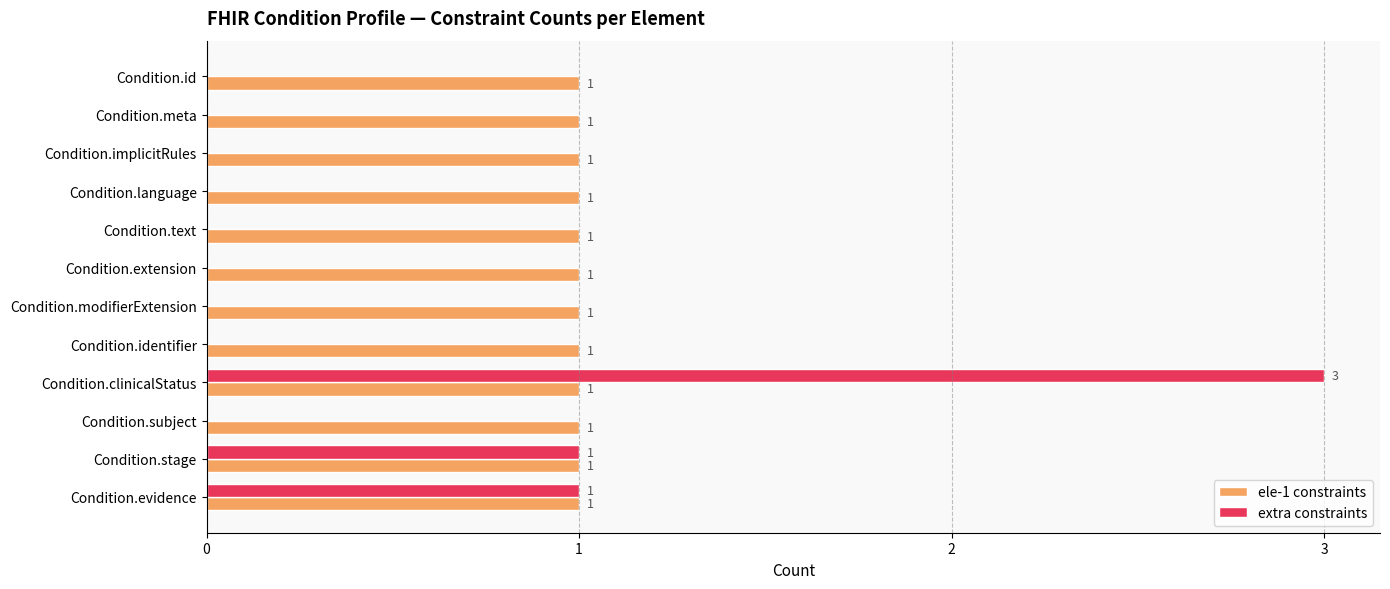

What is the maximum value for ele-1 constraints?

1